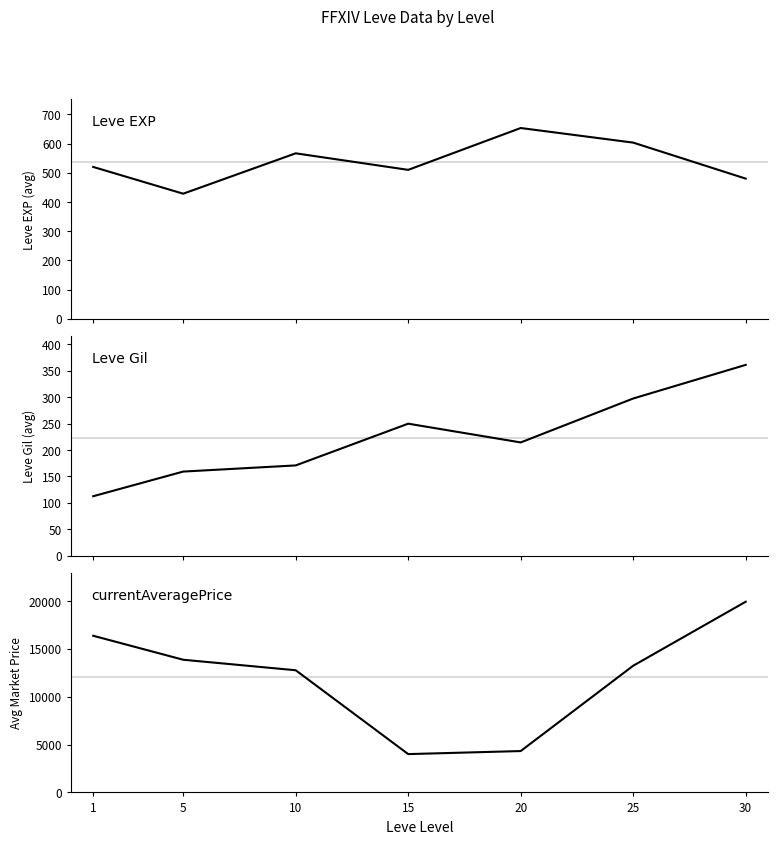

Reading left to right, transcribe all the data shown in this chart.

Leve EXP: 520.0	428.3	566.7	510.0	653.3	603.3	480.0
Leve Gil: 112.3	159.0	170.7	249.7	214.2	297.3	361.0
currentAveragePrice: 16366.5	13861.2	12763.3	4003.2	4321.5	13236.7	19923.5